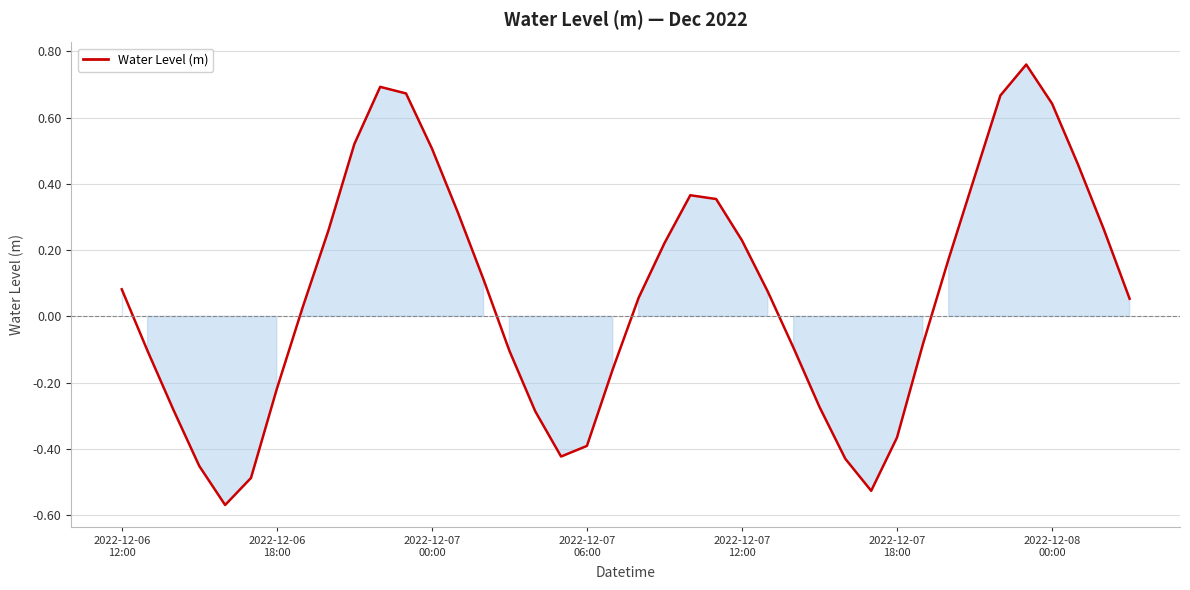

What is the difference between the maximum and minimum values?

1.3